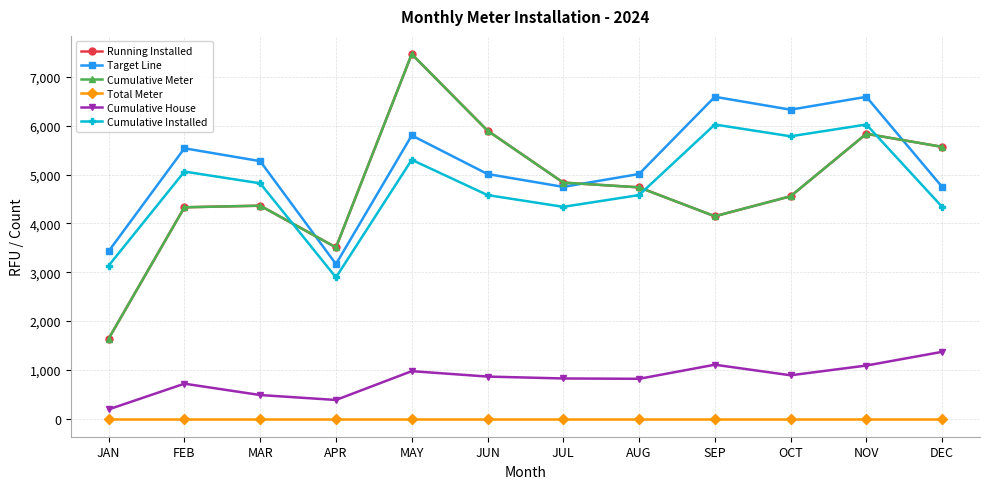

How many lines are shown in the chart?

6